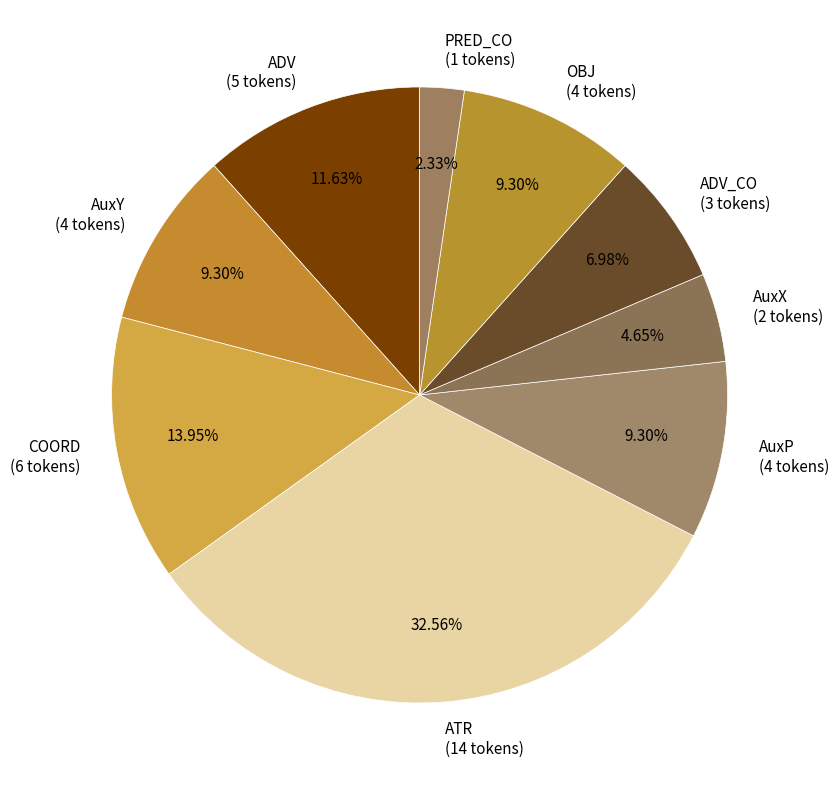

To the nearest percent, what percentage of the pie is COORD?

14%